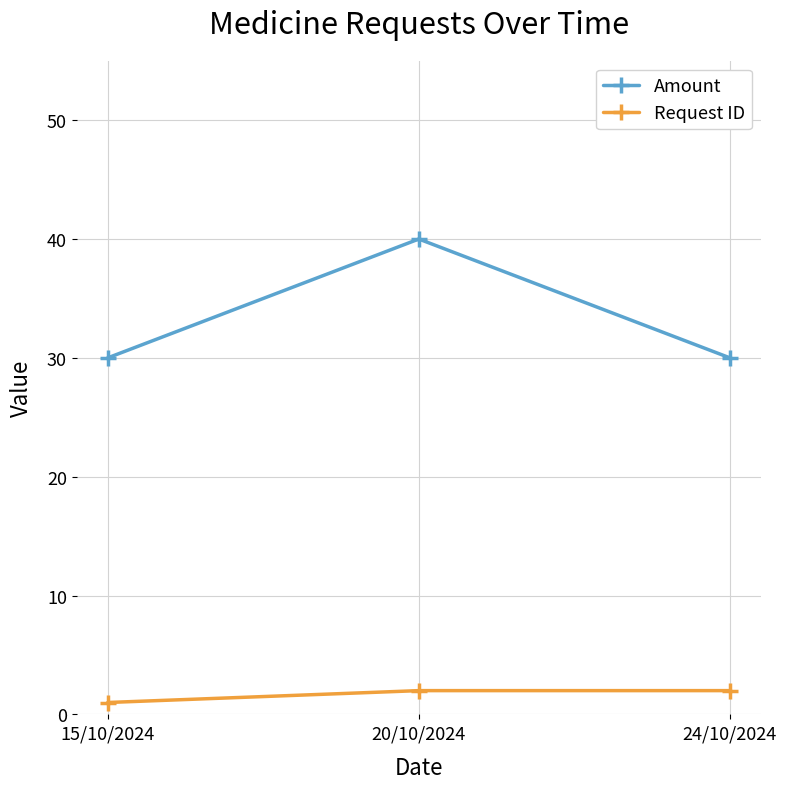

What is the maximum value shown in the chart?

40